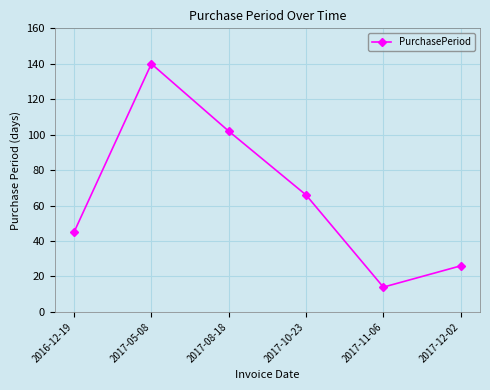

The value at 2017-05-08 is 231. True or false?

False